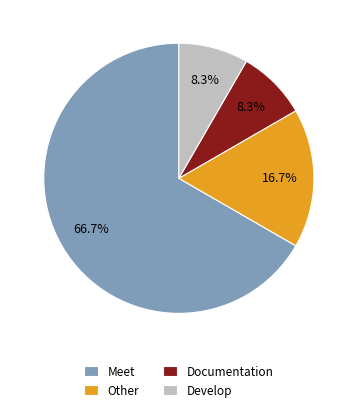

Is there a majority slice in this chart?

Yes